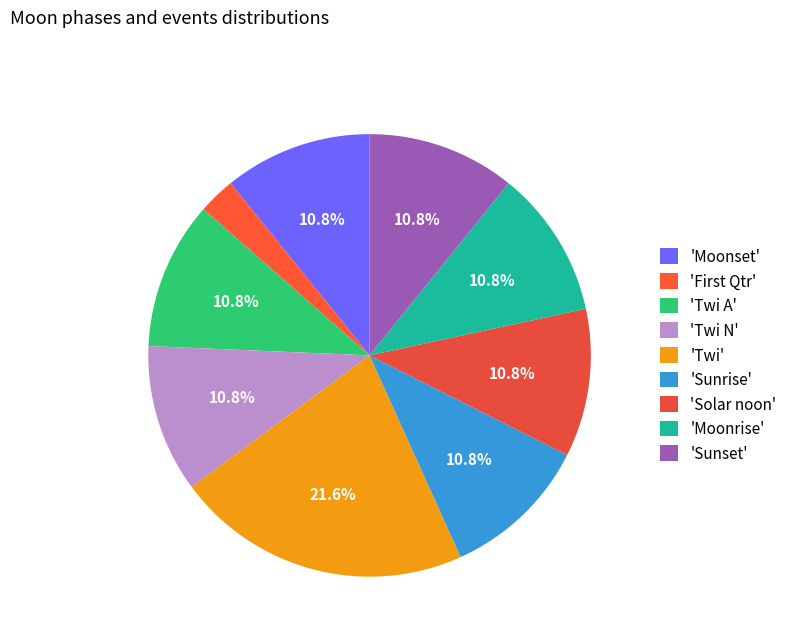

How many segments does this pie chart have?

9